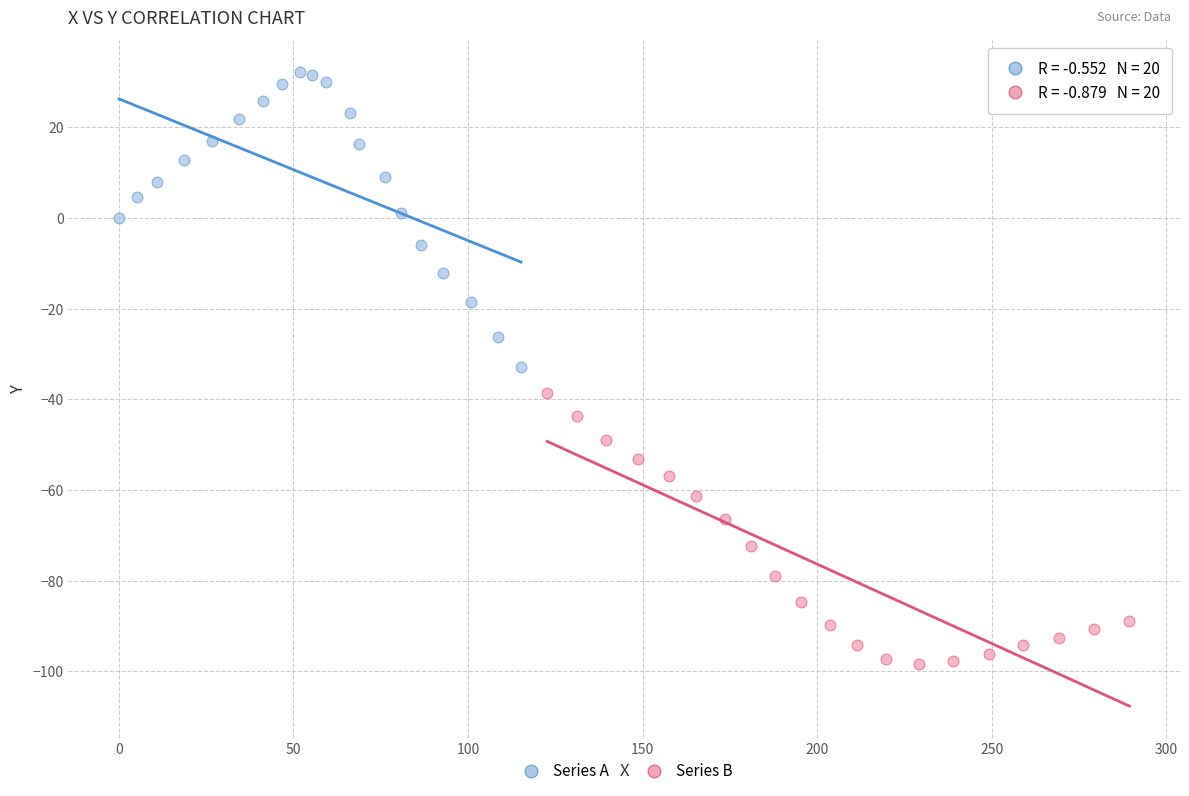

Which series reaches the minimum Y coordinate?

Series B